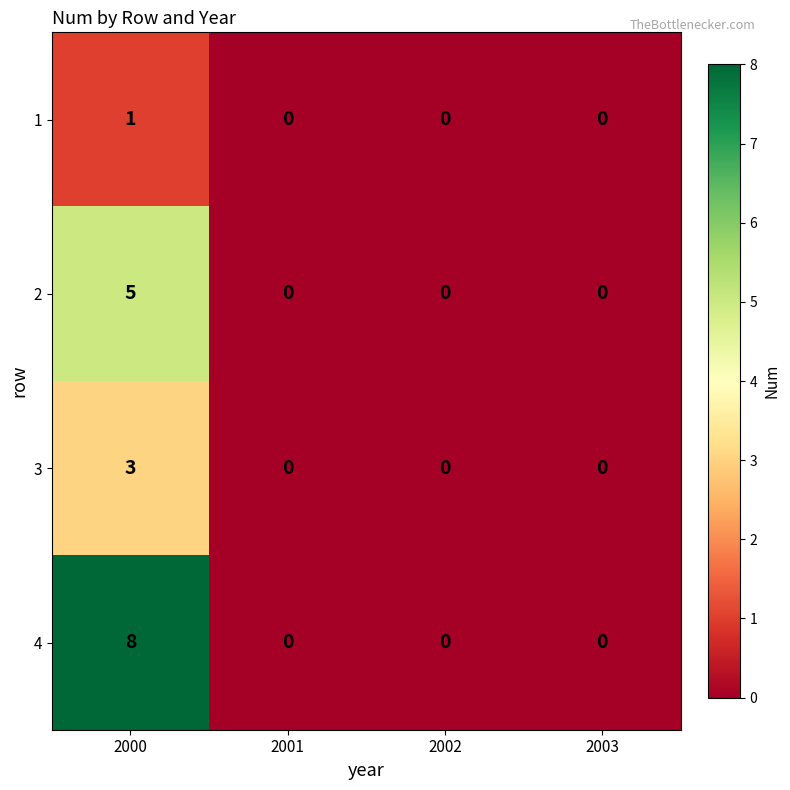

How many series are shown in this chart?

4